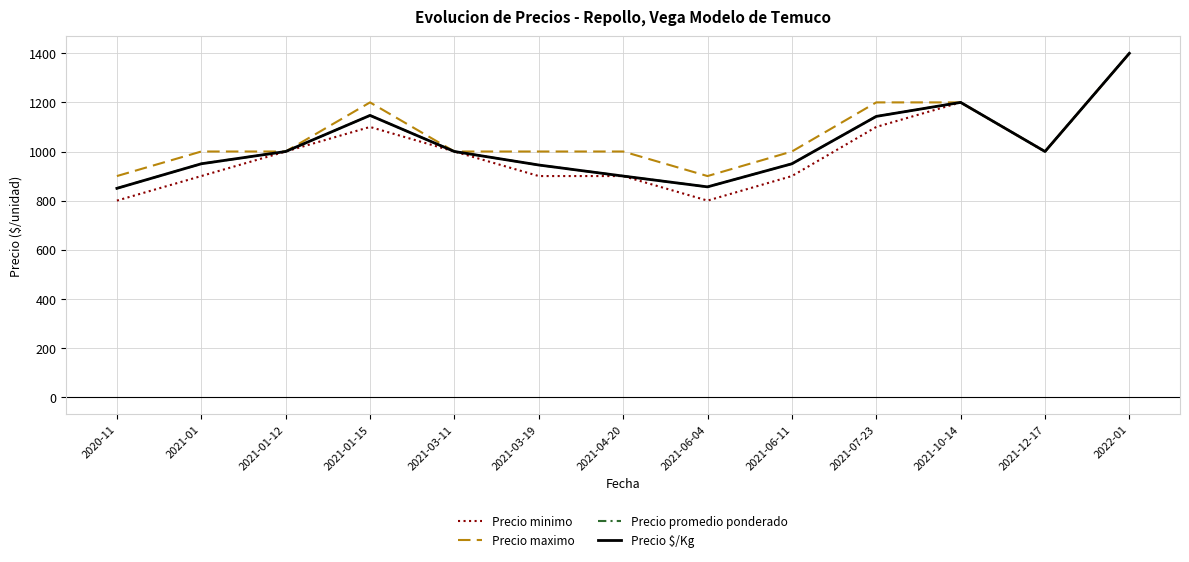

Does the chart display data point markers on the line(s)?

No